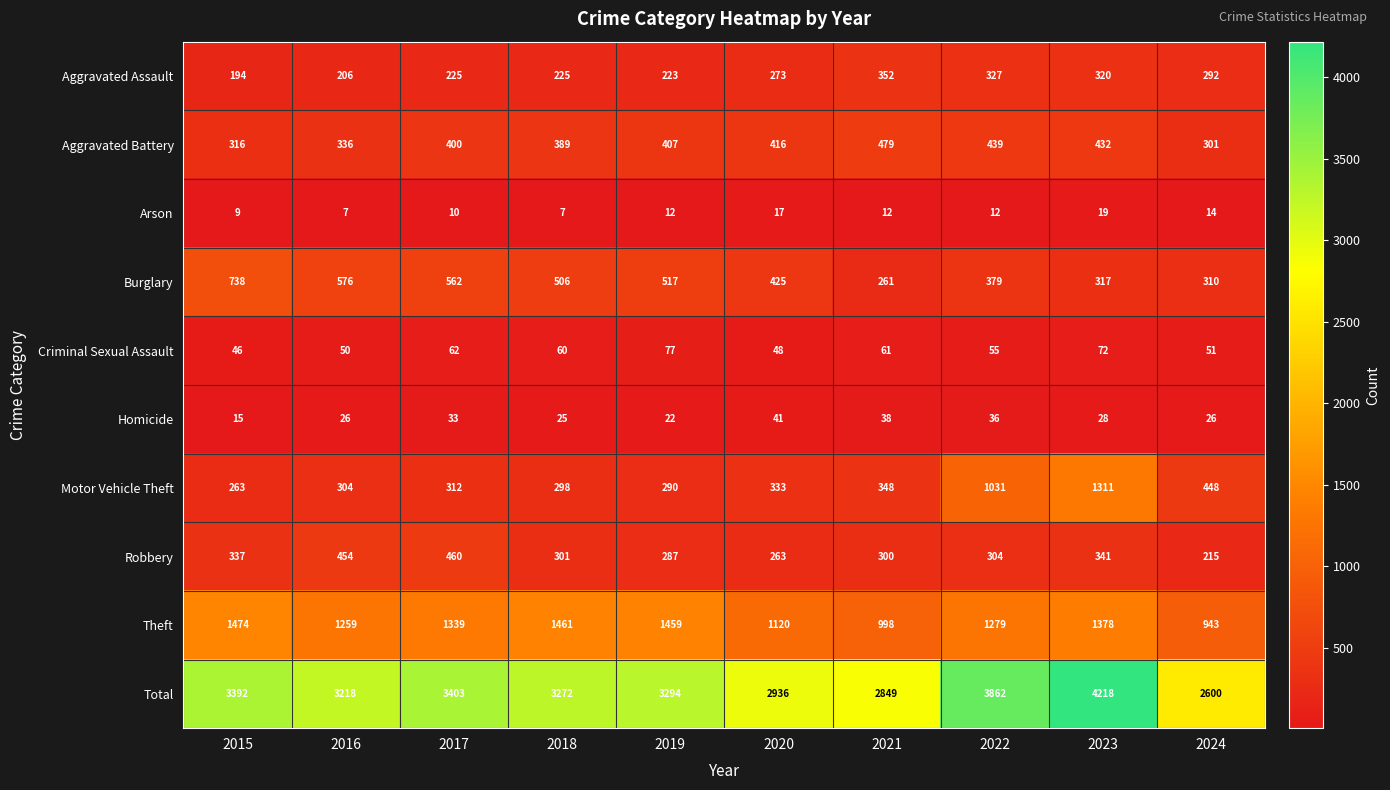

At which label is Robbery closest to 337?

2015